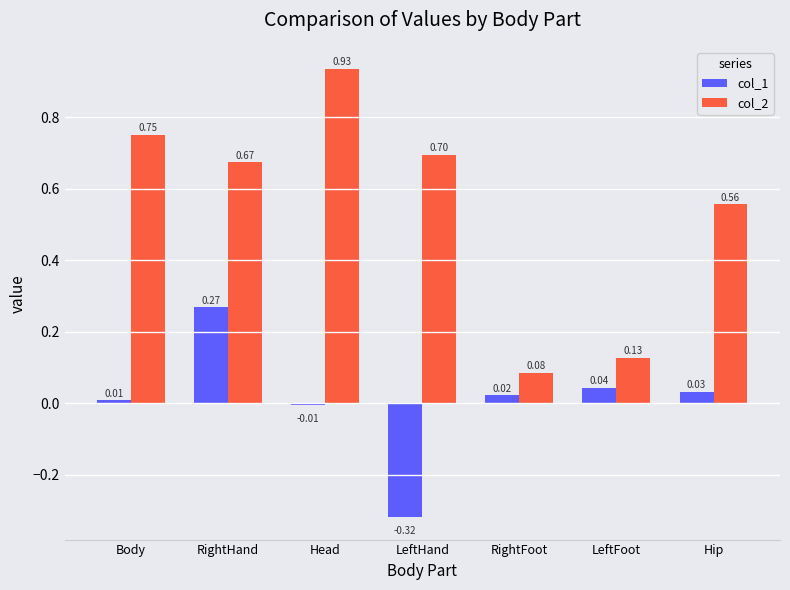

At which label does col_2 reach its minimum?

RightFoot